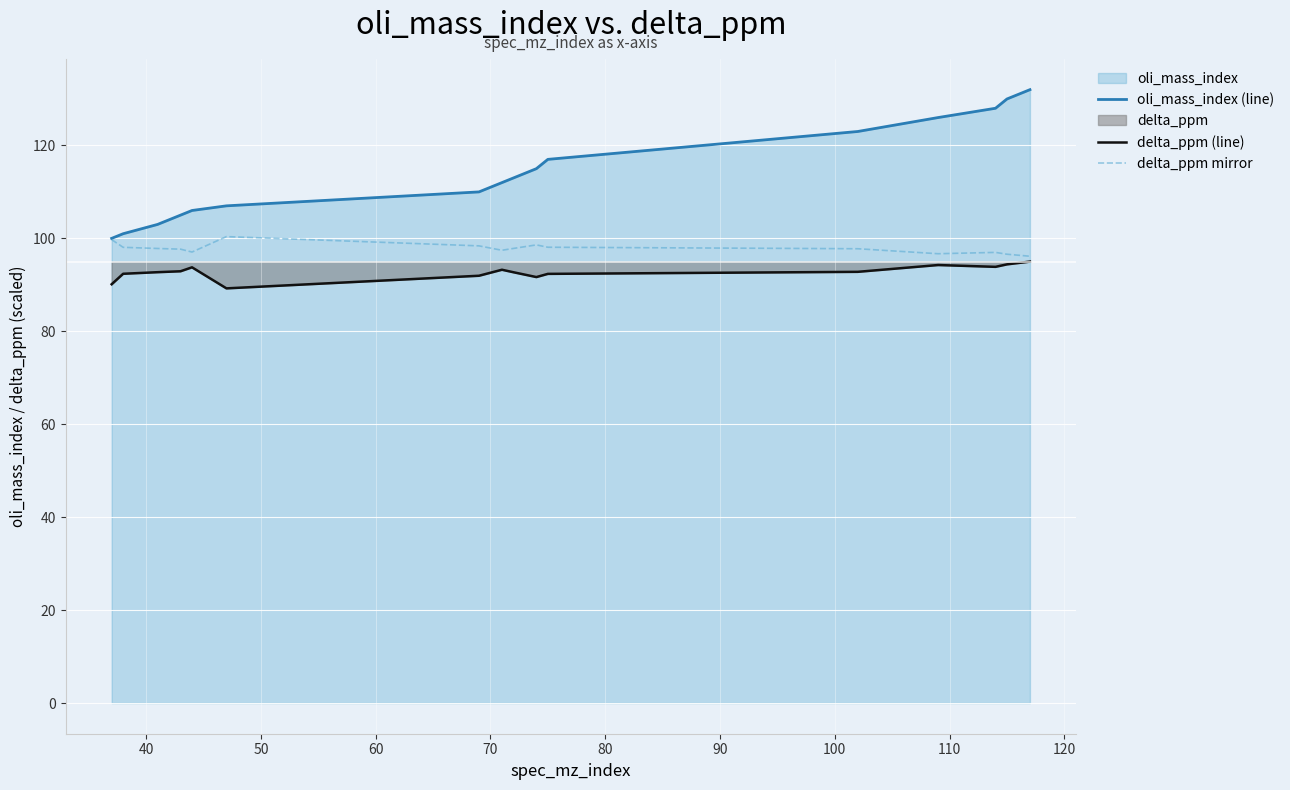

Which series has the largest total across all categories?

oli_mass_index (line)